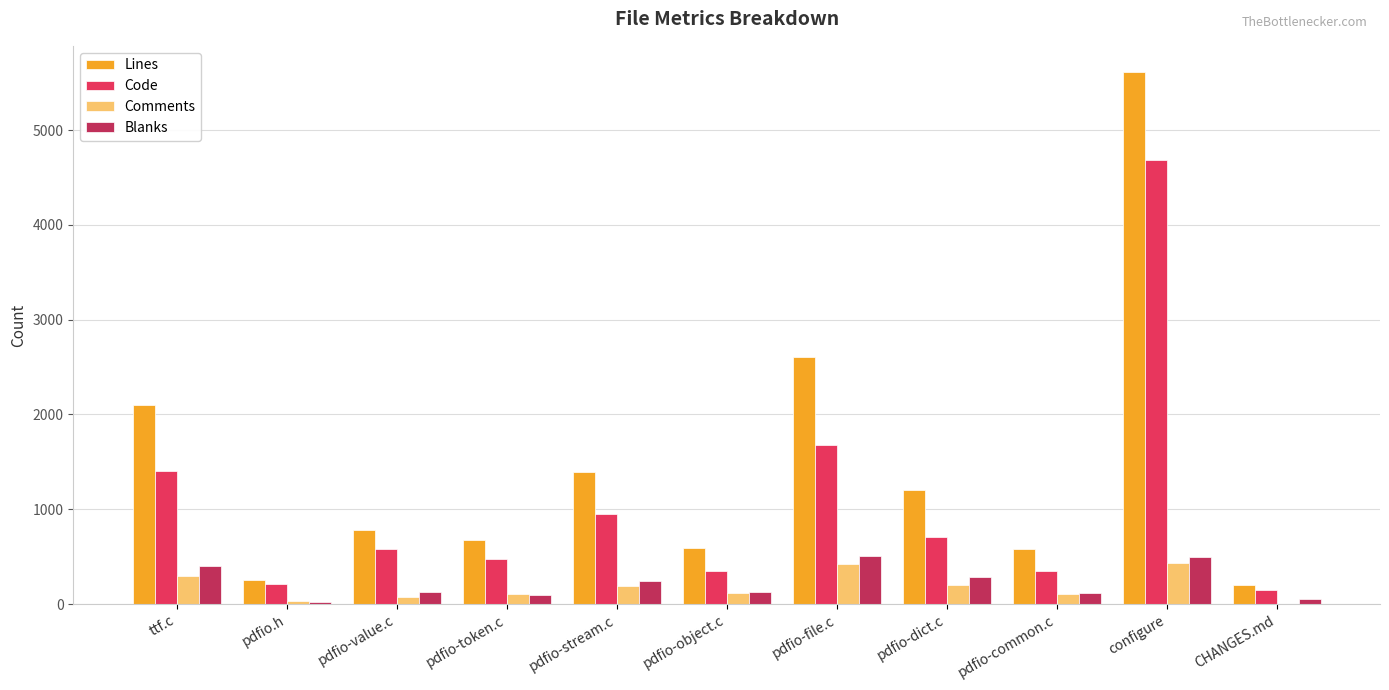

At which category is the sum across all series the highest?

configure